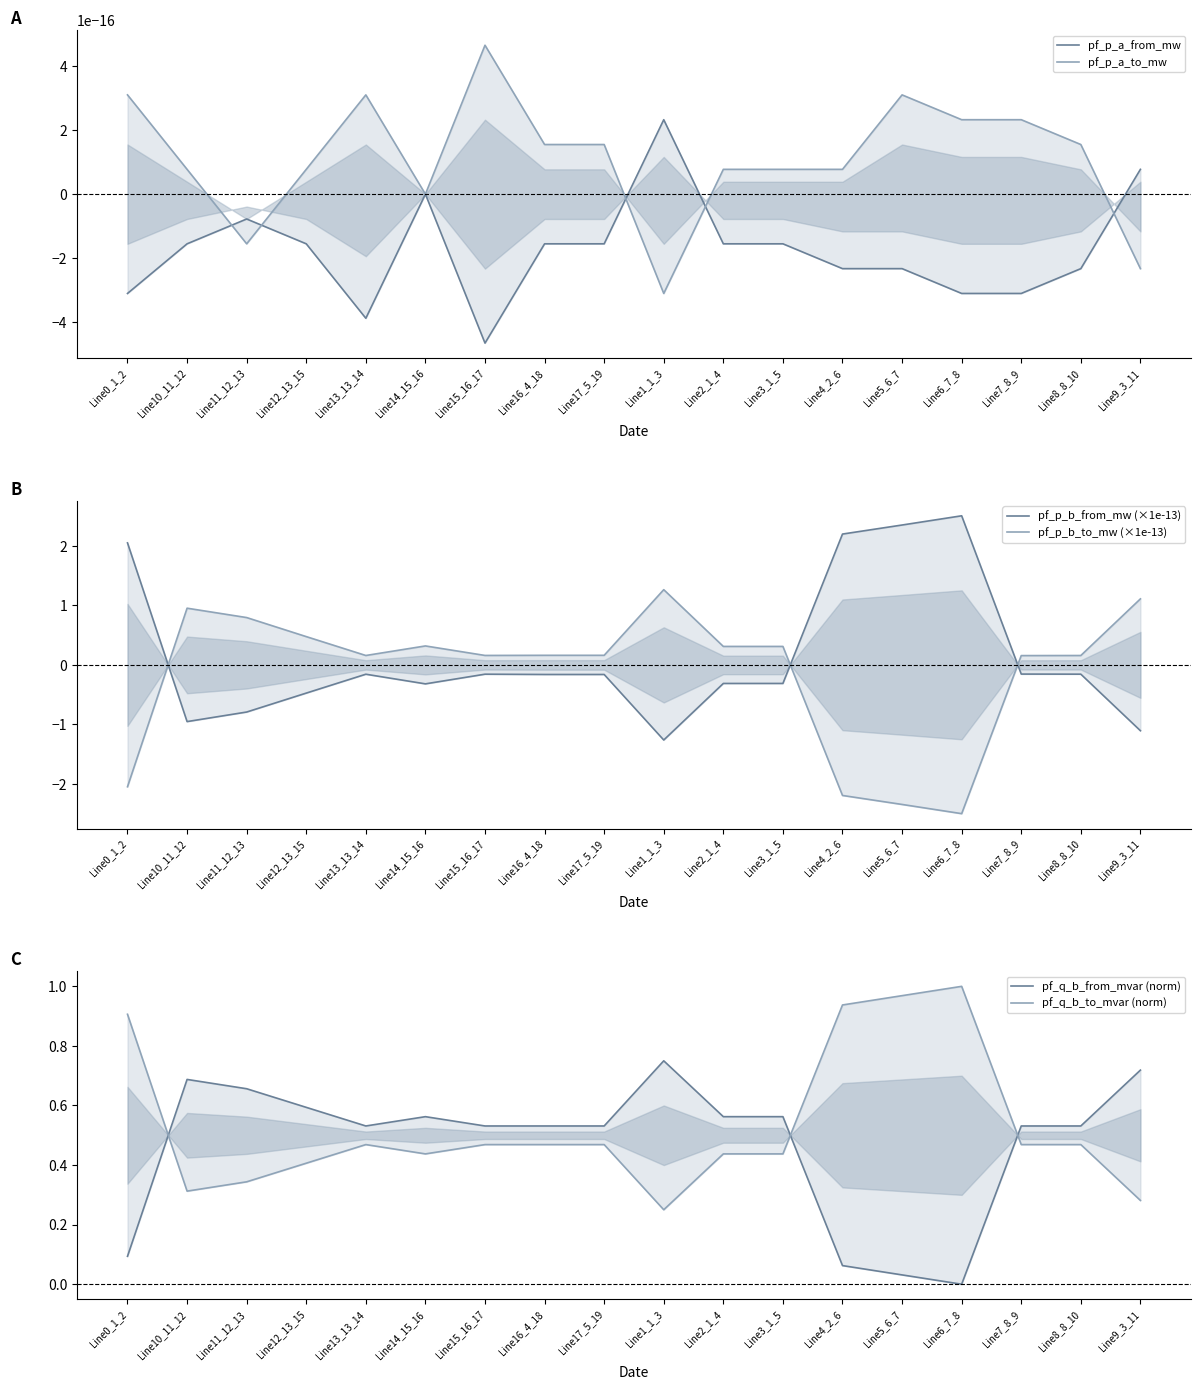

Is it true that pf_q_b_from_mvar (norm) equals 0.7 at Line1_1_3?

True